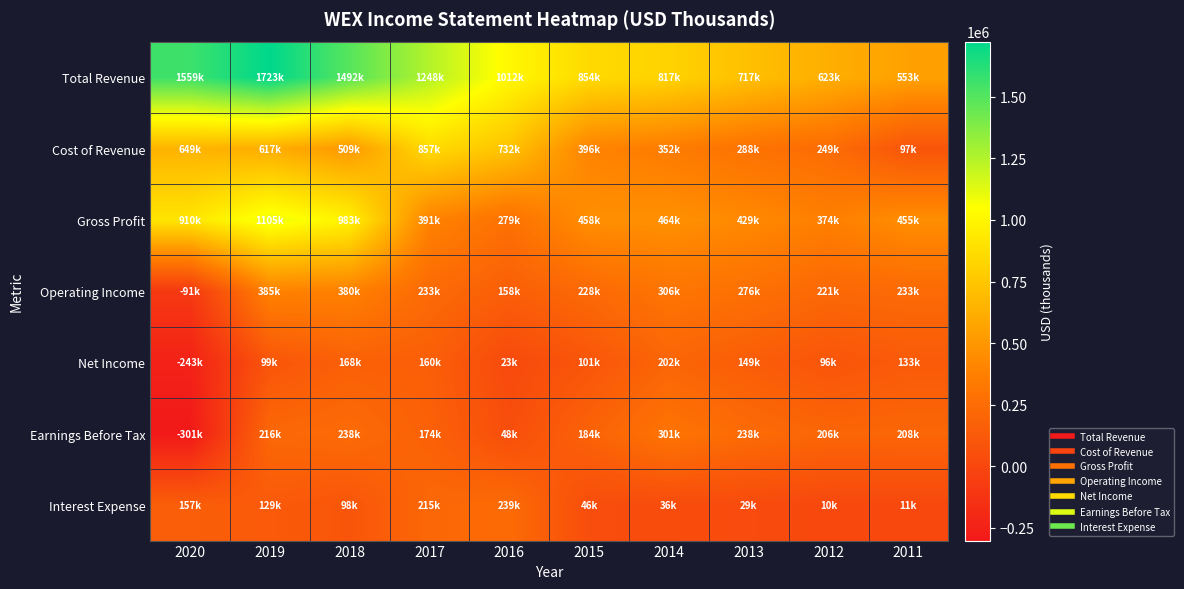

Between 2018 and 2015, which series saw the biggest shift?

Total Revenue